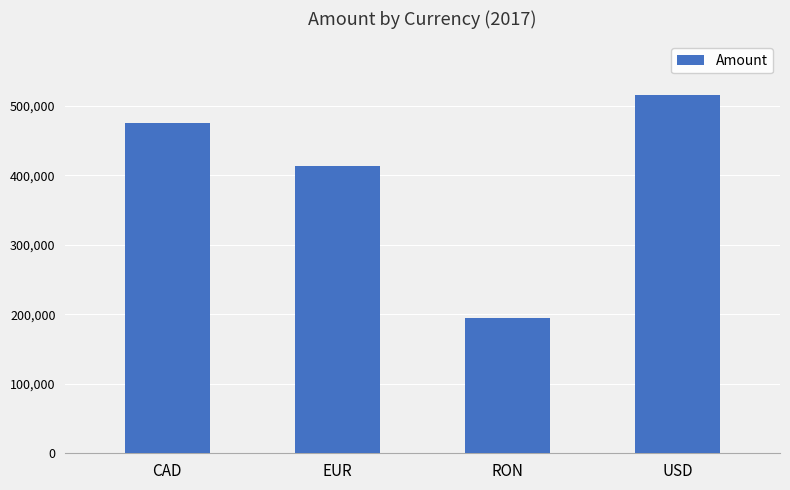

Read the value at EUR, to the nearest 10.

413460